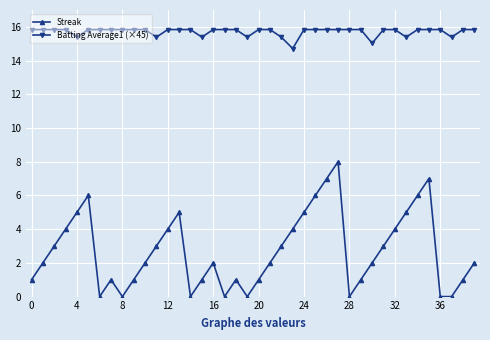

True or false: Streak has more than 0 points higher than both neighbors.

True